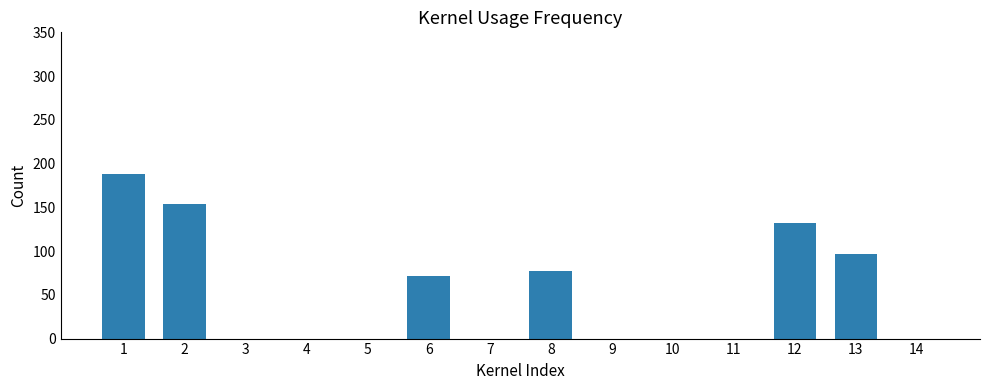

What is the greatest value displayed?

188.1